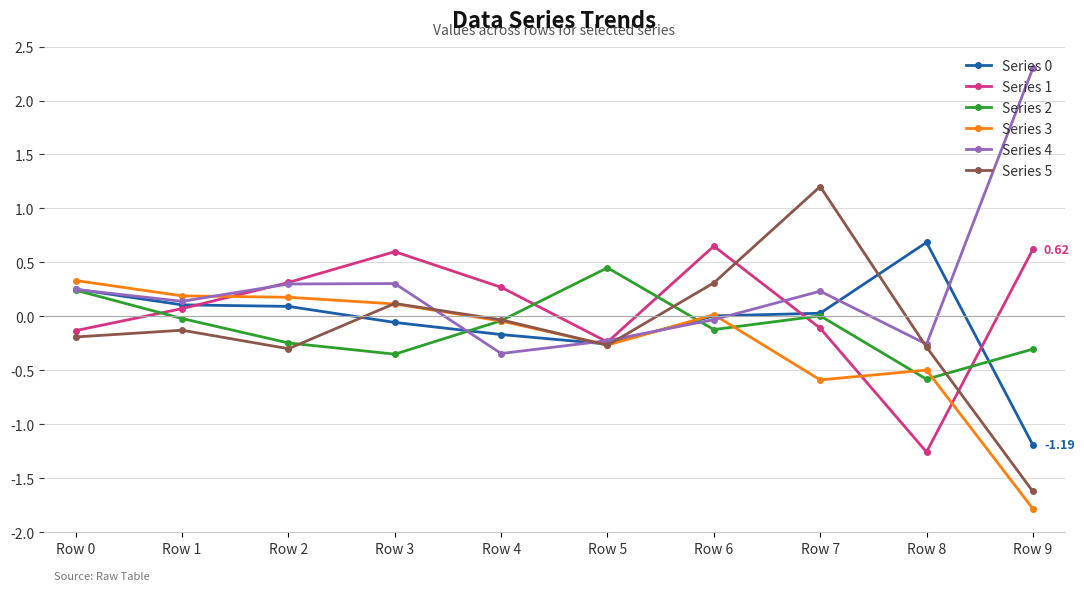

At which category does Series 5 reach its first local valley?

Row 2